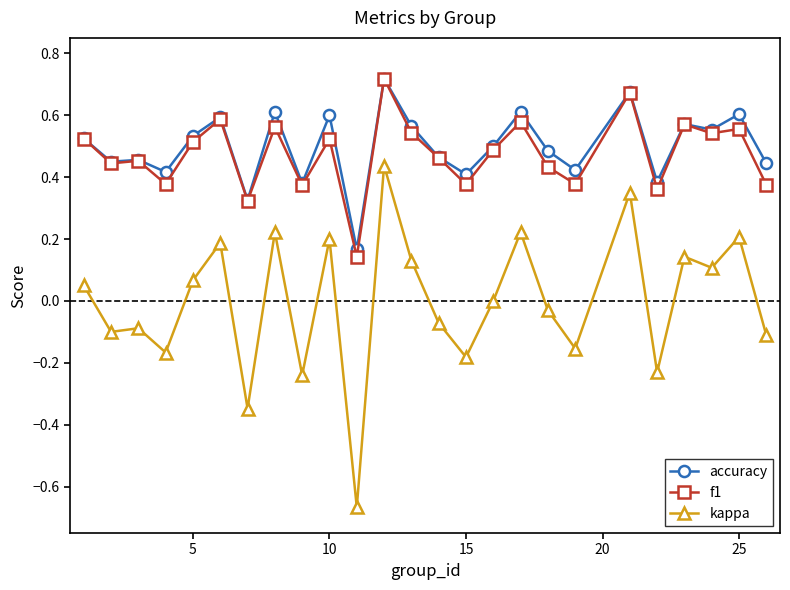

Which series has the largest range (max minus min)?

kappa